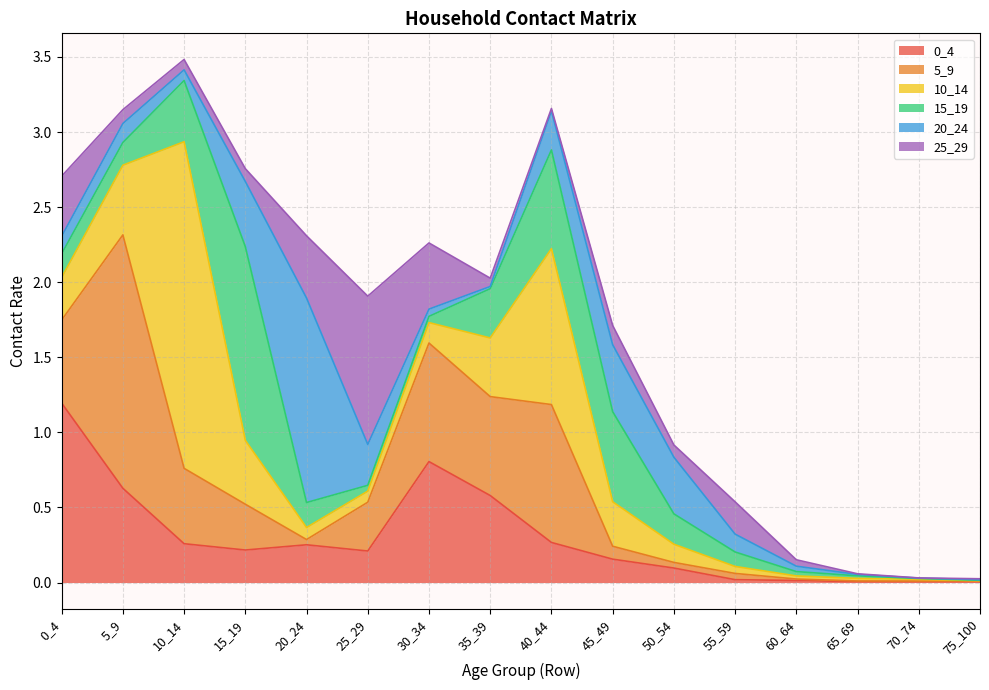

Reading right to left, extract all data points from this chart.

0_4: 75_100=0.0	70_74=0.0	65_69=0.0	60_64=0.0	55_59=0.0	50_54=0.1	45_49=0.2	40_44=0.3	35_39=0.6	30_34=0.8	25_29=0.2	20_24=0.3	15_19=0.2	10_14=0.3	5_9=0.6	0_4=1.2
5_9: 75_100=0.0	70_74=0.0	65_69=0.0	60_64=0.0	55_59=0.0	50_54=0.0	45_49=0.1	40_44=0.9	35_39=0.7	30_34=0.8	25_29=0.3	20_24=0.0	15_19=0.3	10_14=0.5	5_9=1.7	0_4=0.6
10_14: 75_100=0.0	70_74=0.0	65_69=0.0	60_64=0.0	55_59=0.0	50_54=0.1	45_49=0.3	40_44=1.0	35_39=0.4	30_34=0.1	25_29=0.1	20_24=0.1	15_19=0.4	10_14=2.2	5_9=0.5	0_4=0.3
15_19: 75_100=0.0	70_74=0.0	65_69=0.0	60_64=0.0	55_59=0.1	50_54=0.2	45_49=0.6	40_44=0.7	35_39=0.3	30_34=0.0	25_29=0.0	20_24=0.2	15_19=1.3	10_14=0.4	5_9=0.2	0_4=0.2
20_24: 75_100=0.0	70_74=0.0	65_69=0.0	60_64=0.0	55_59=0.1	50_54=0.4	45_49=0.4	40_44=0.3	35_39=0.0	30_34=0.0	25_29=0.3	20_24=1.4	15_19=0.4	10_14=0.1	5_9=0.1	0_4=0.1
25_29: 75_100=0.0	70_74=0.0	65_69=0.0	60_64=0.0	55_59=0.2	50_54=0.1	45_49=0.1	40_44=0.0	35_39=0.1	30_34=0.4	25_29=1.0	20_24=0.4	15_19=0.1	10_14=0.1	5_9=0.1	0_4=0.4